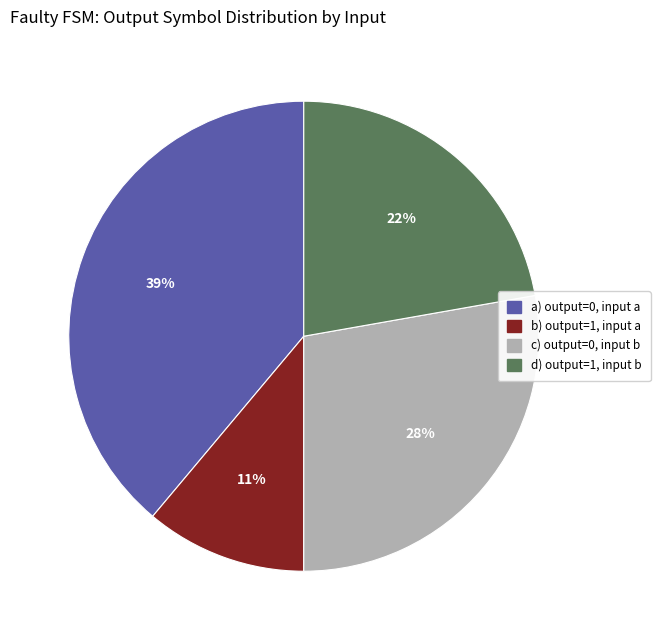

To the nearest percent, what percentage of the pie is a) output=0, input a?

39%